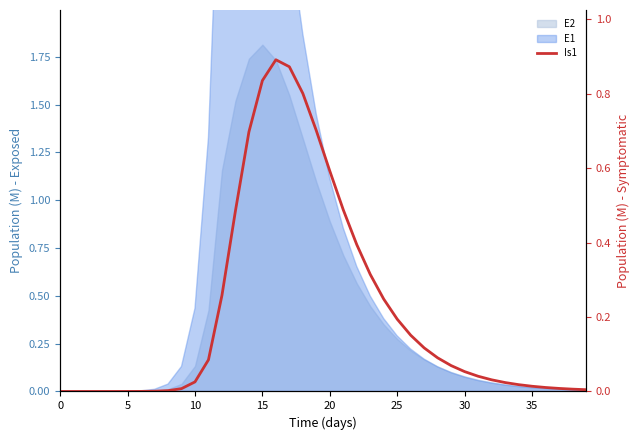

Is it true that the value at 22 is 0.7?

False